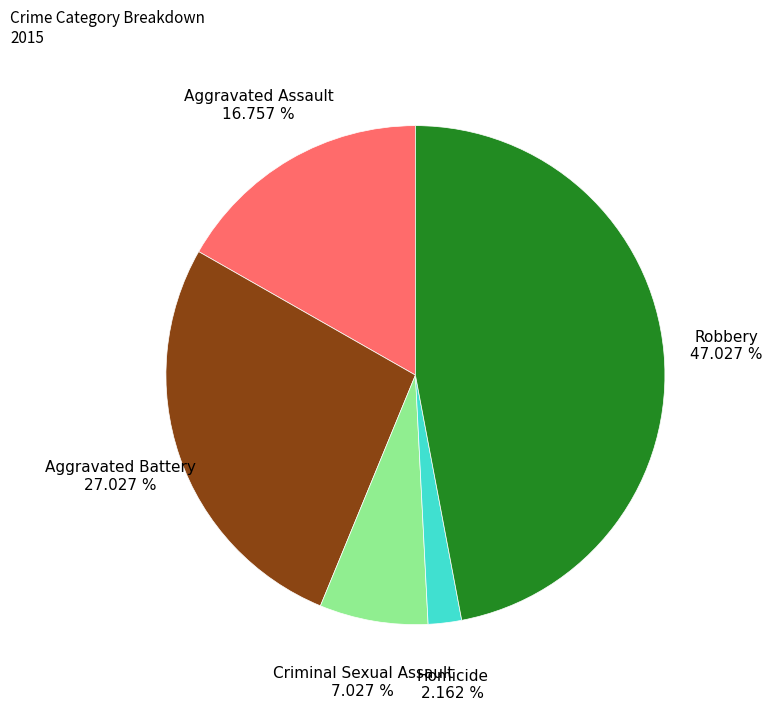

To the nearest percent, what percentage of the pie is Robbery?

47%